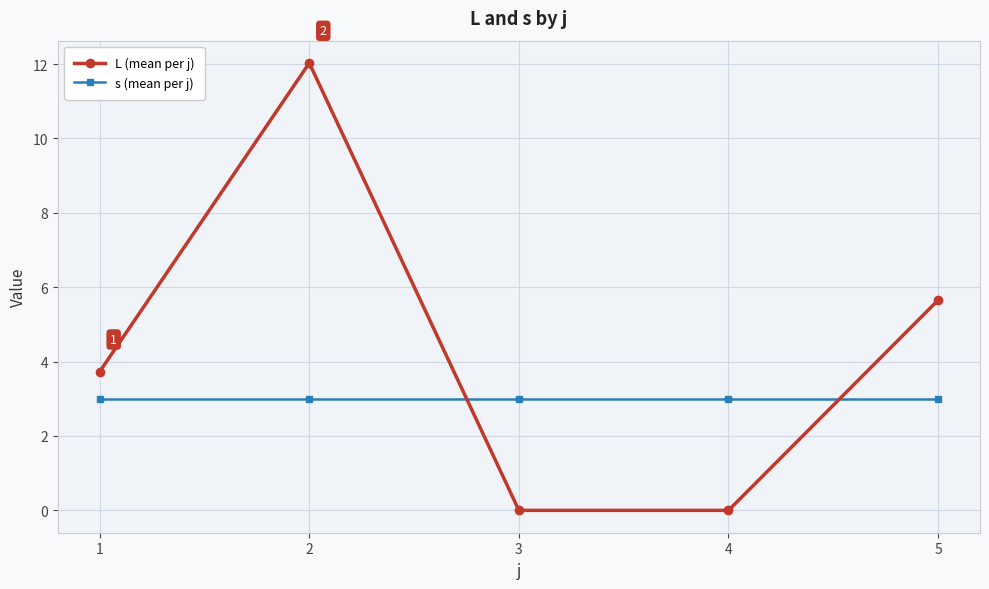

Is this an area chart (filled region under the line)?

No